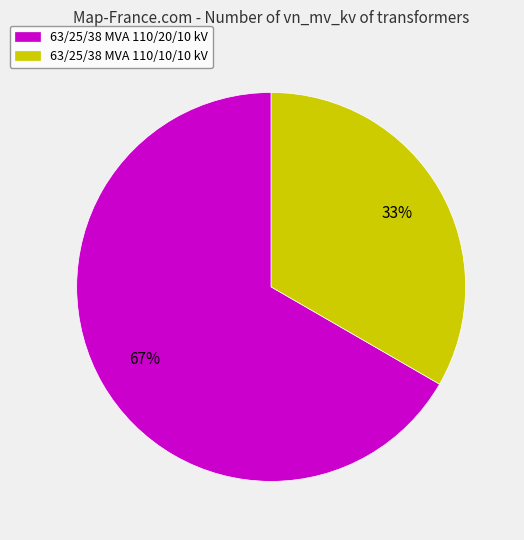

Is it true that 63/25/38 MVA 110/20/10 kV is 67% of the pie?

True